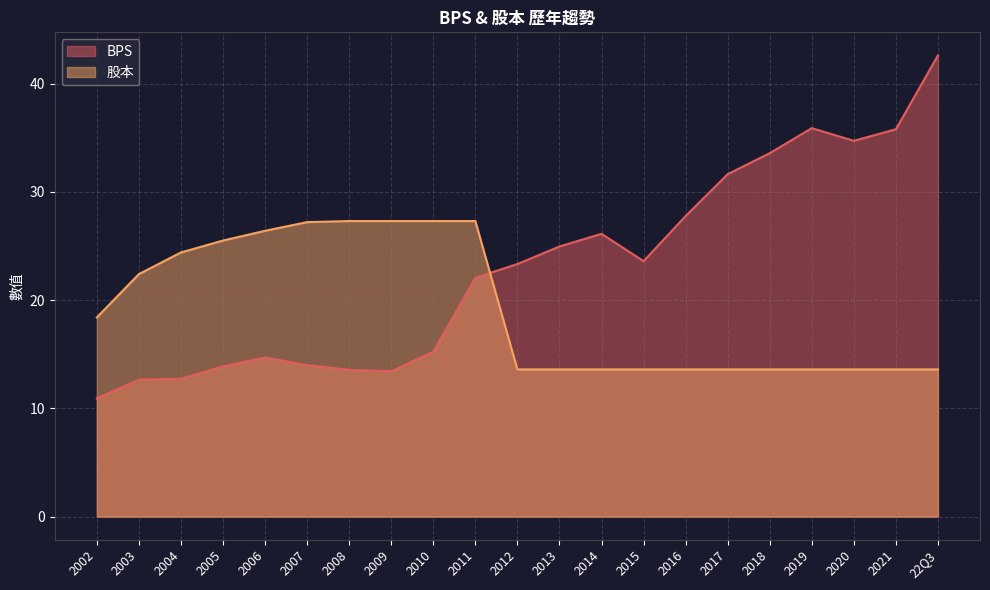

True or false: BPS and 股本 intersect in this chart.

True